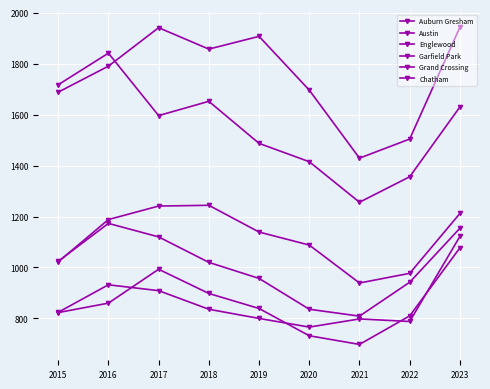

How many lines are shown in the chart?

6